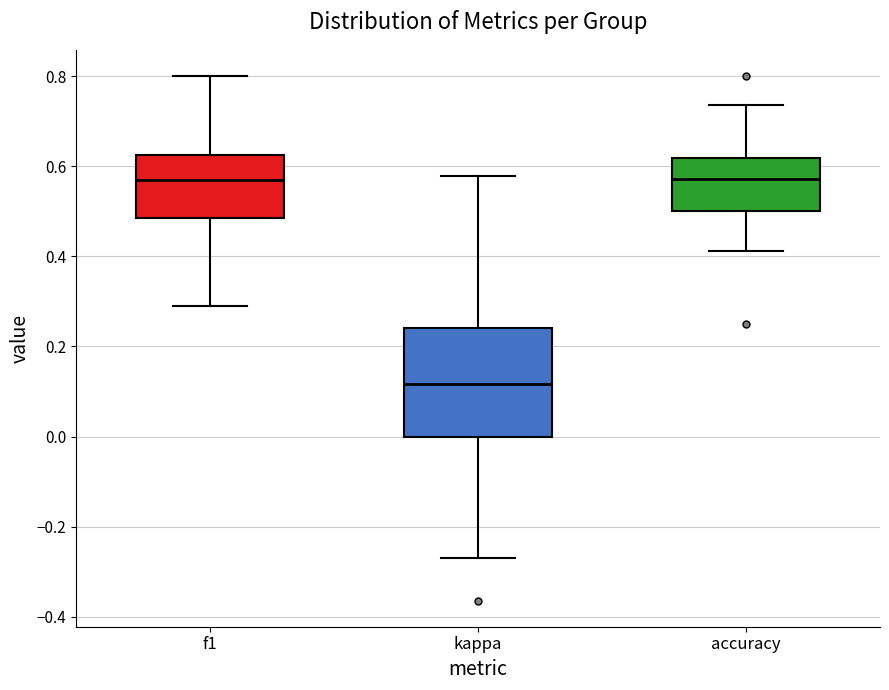

Reading left to right, read every box against the y-axis: the position of its median line, the range the box covers, and the ends of its whiskers. The values are not printed on the chart, so give them approximately, as read against the axis.

f1: median 0.58, box 0.48 to 0.62, whiskers 0.30 to 0.80
kappa: median 0.12, box 0.00 to 0.24, whiskers -0.26 to 0.58
accuracy: median 0.58, box 0.50 to 0.62, whiskers 0.42 to 0.74